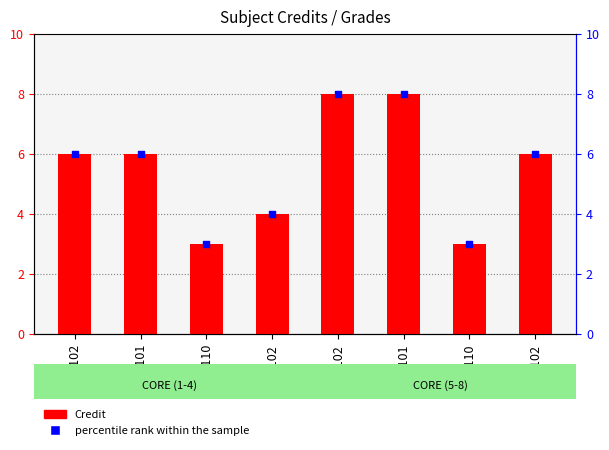

Is the value of Credit at CS101 greater than the value of percentile rank within the sample at CS110?

Yes